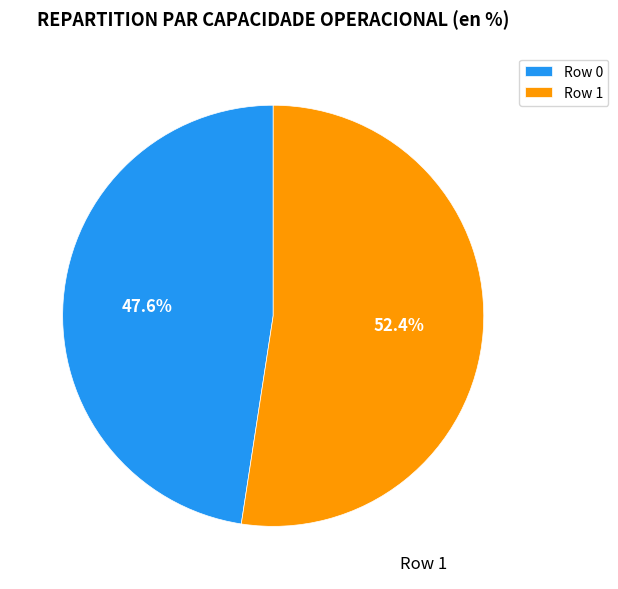

Is there any slice that represents more than half of the pie?

Yes